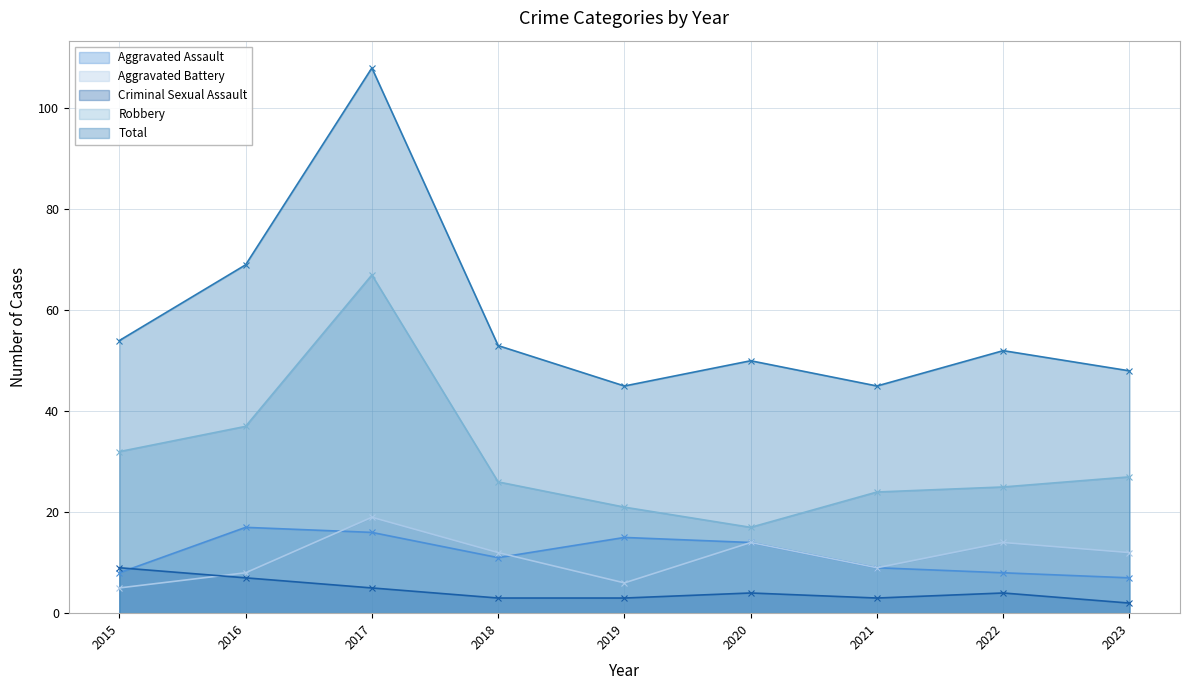

What is the difference between the second highest and minimum values in the Total series?

24